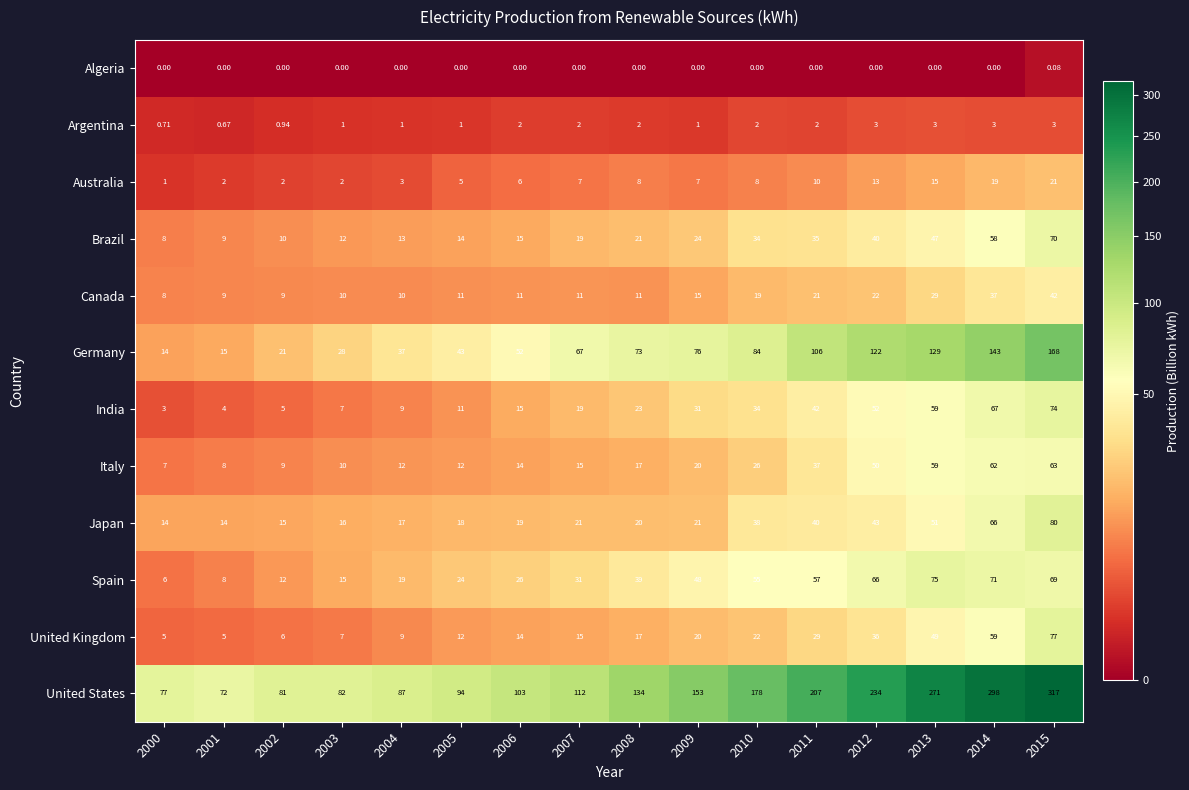

At which category is the sum across all series the highest?

2015